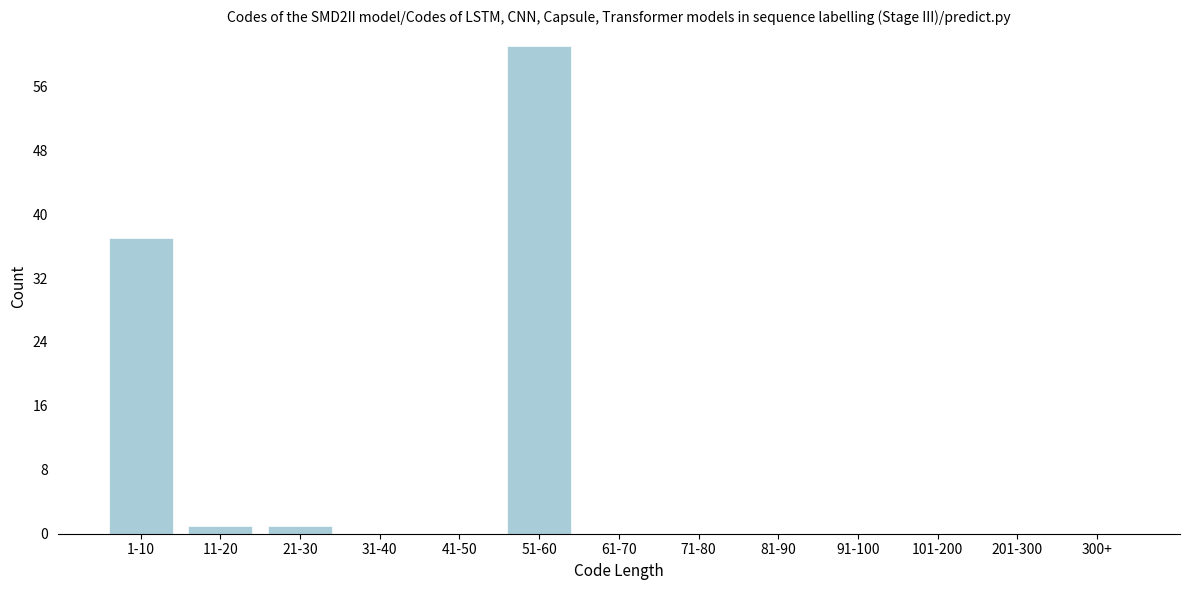

Reading left to right, list all the values displayed in this chart.

1-10=37	11-20=1	21-30=1	31-40=0	41-50=0	51-60=61	61-70=0	71-80=0	81-90=0	91-100=0	101-200=0	201-300=0	300+=0